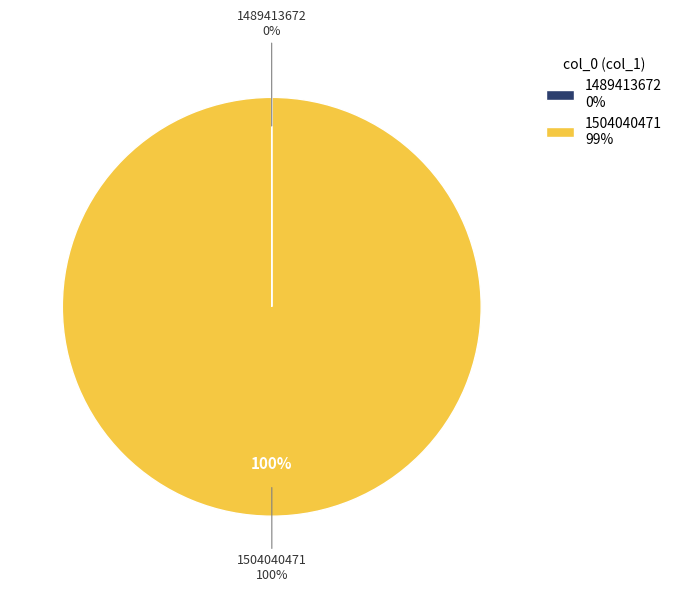

Count the number of slices in the pie.

2